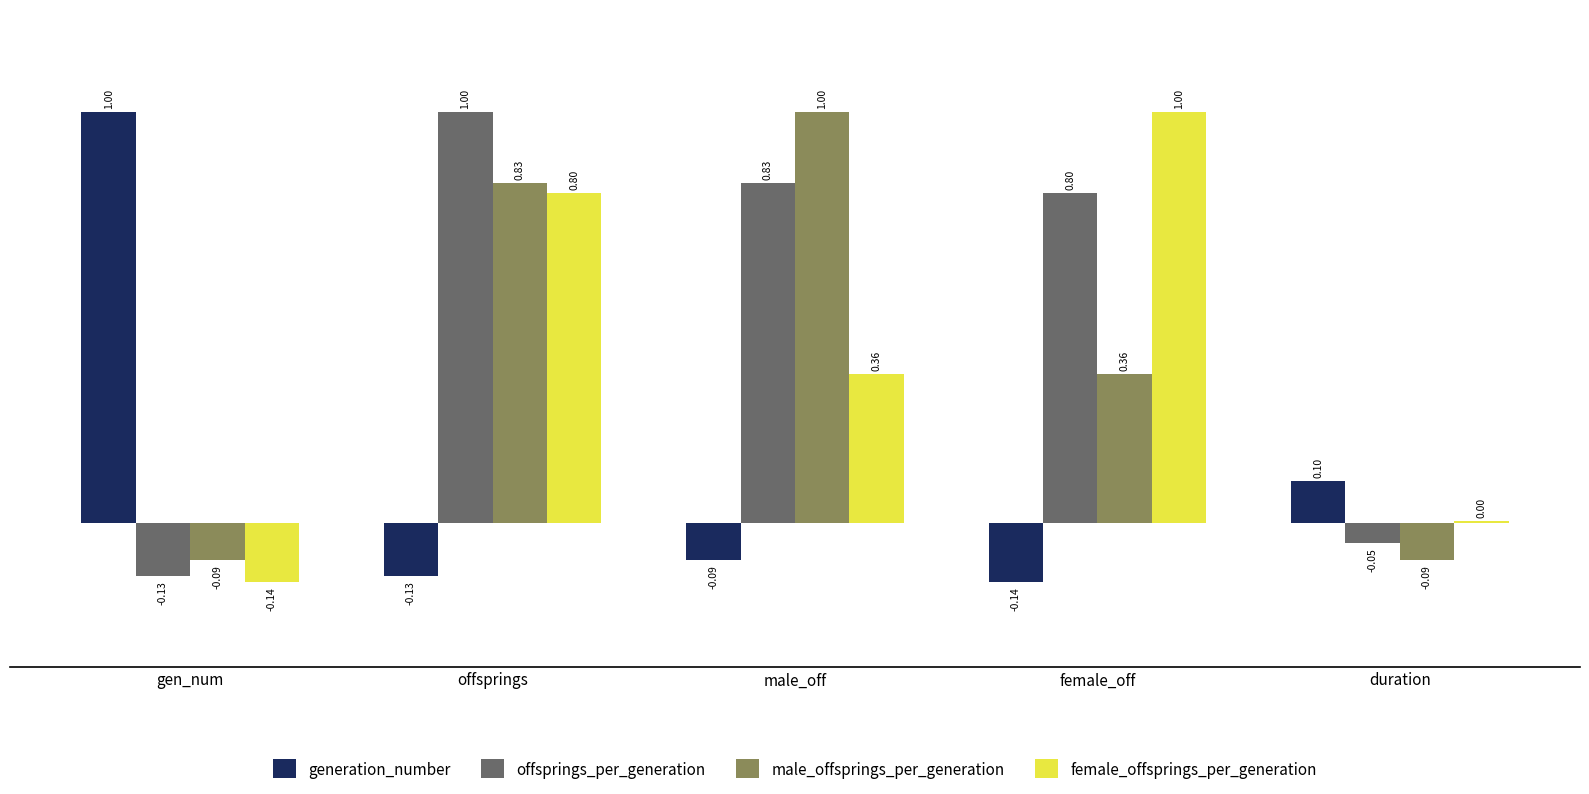

At which category is the sum across all series the highest?

offsprings